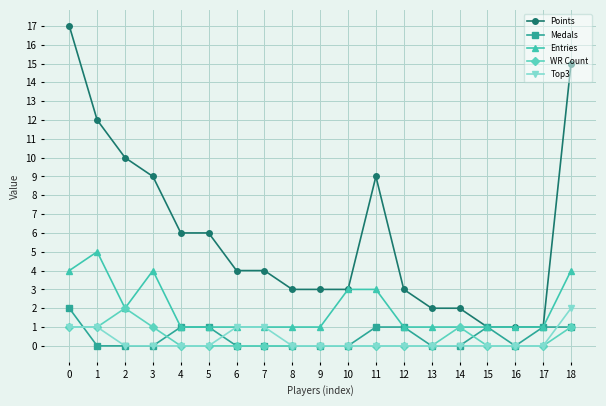

What is the difference between the Entries values at 1 and 18?

1